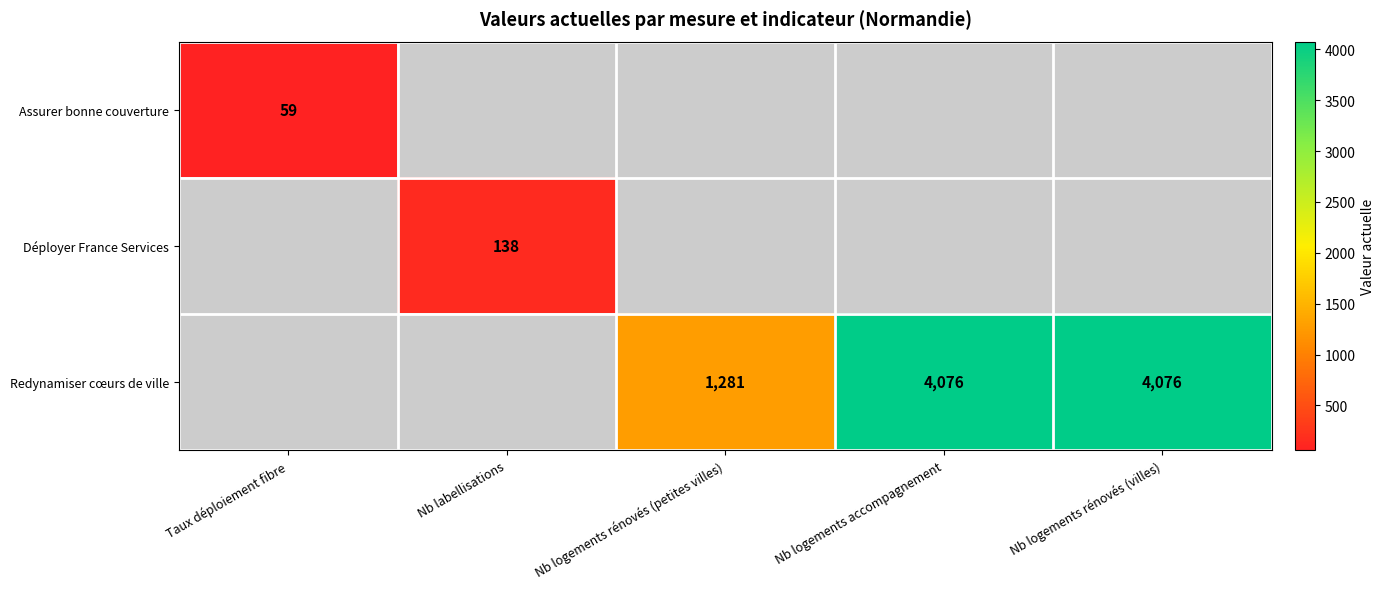

The value of Redynamiser cœurs de ville at Nb logements rénovés (petites villes) is 605. True or false?

False